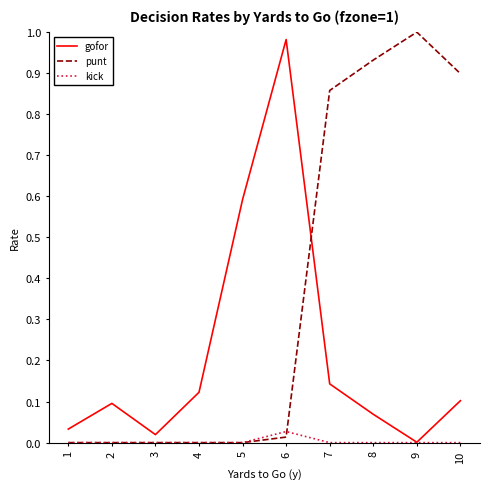

Which series changed the most between 4 and 9?

punt